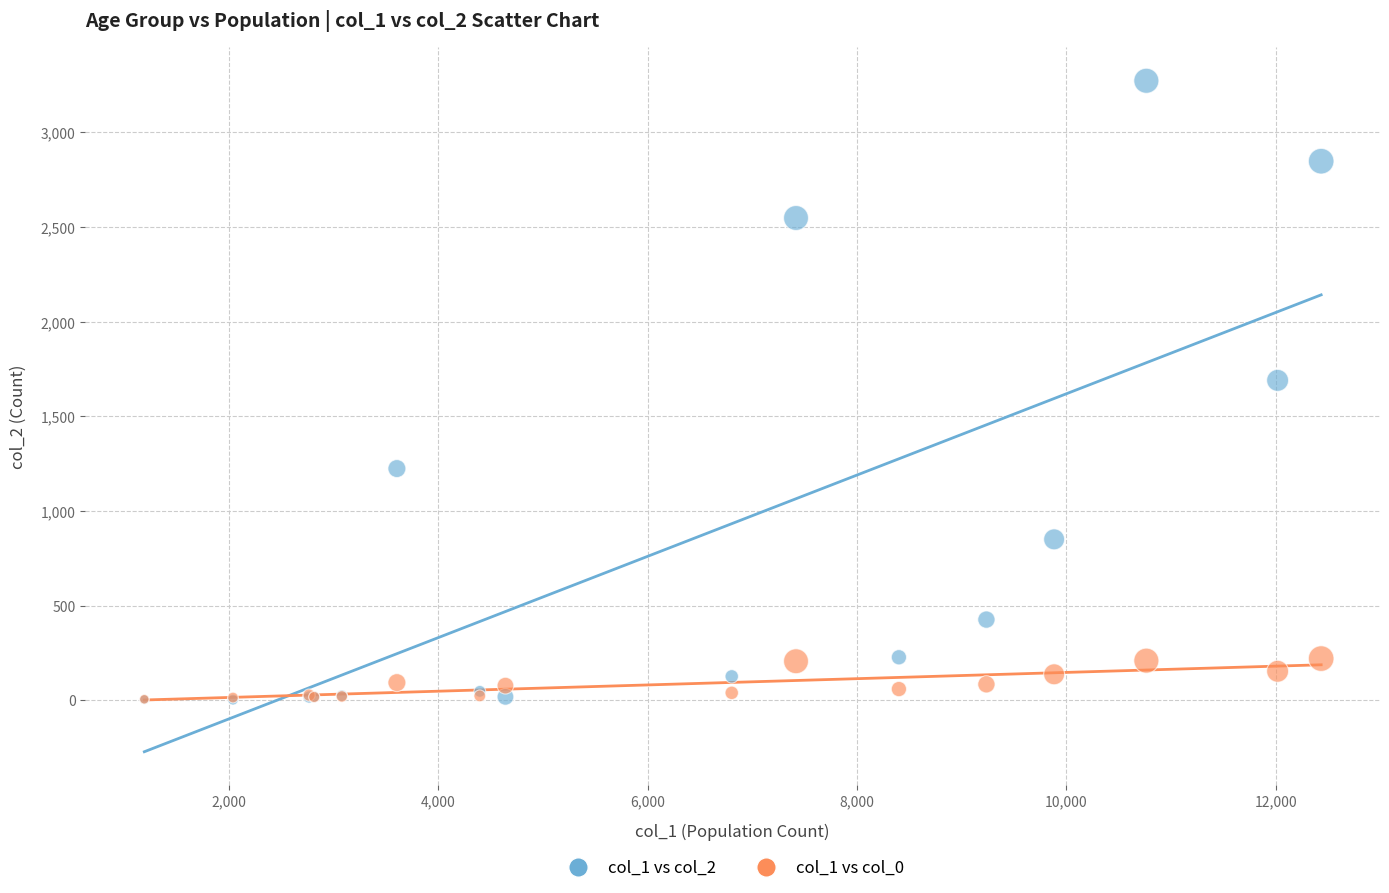

What are all the series names shown in the legend?

col_1 vs col_2, col_1 vs col_0